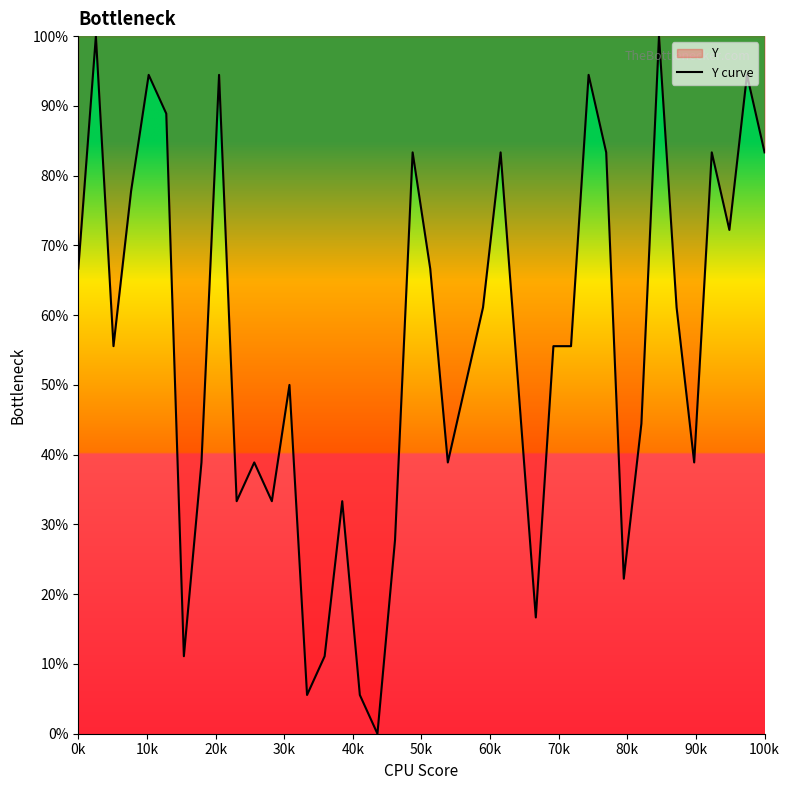

True or false: the data shows 66.7 at 0k.

True